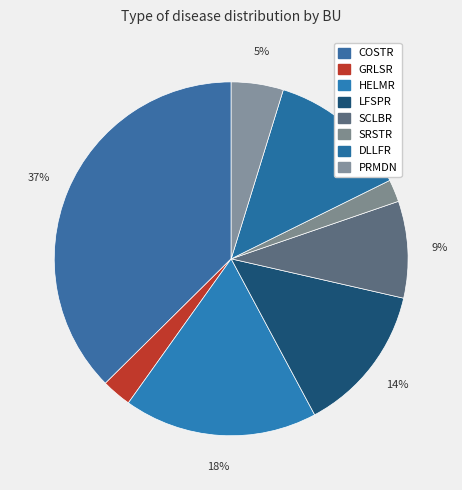

How many segments does this pie chart have?

8